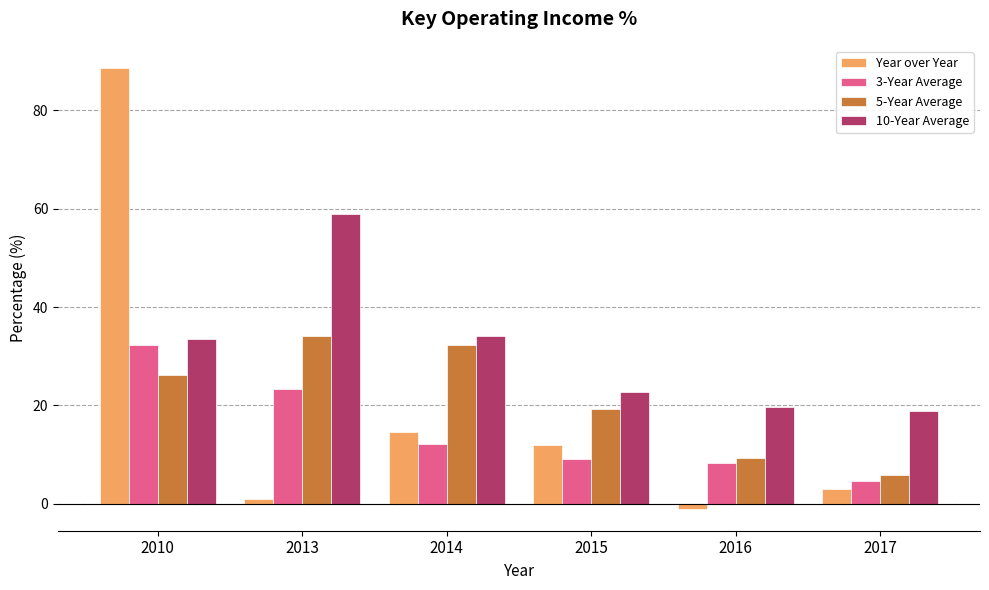

Which series changed the most between 2014 and 2015?

5-Year Average